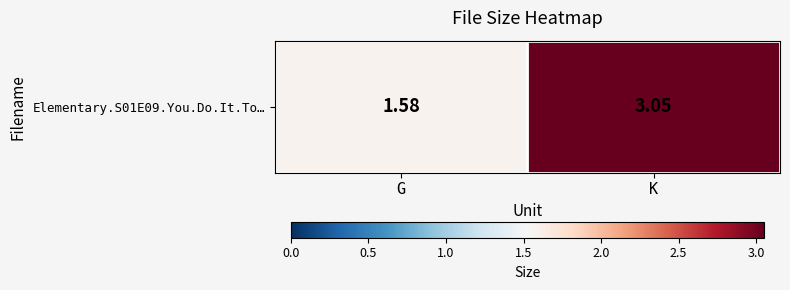

How many data points does each series have?

2